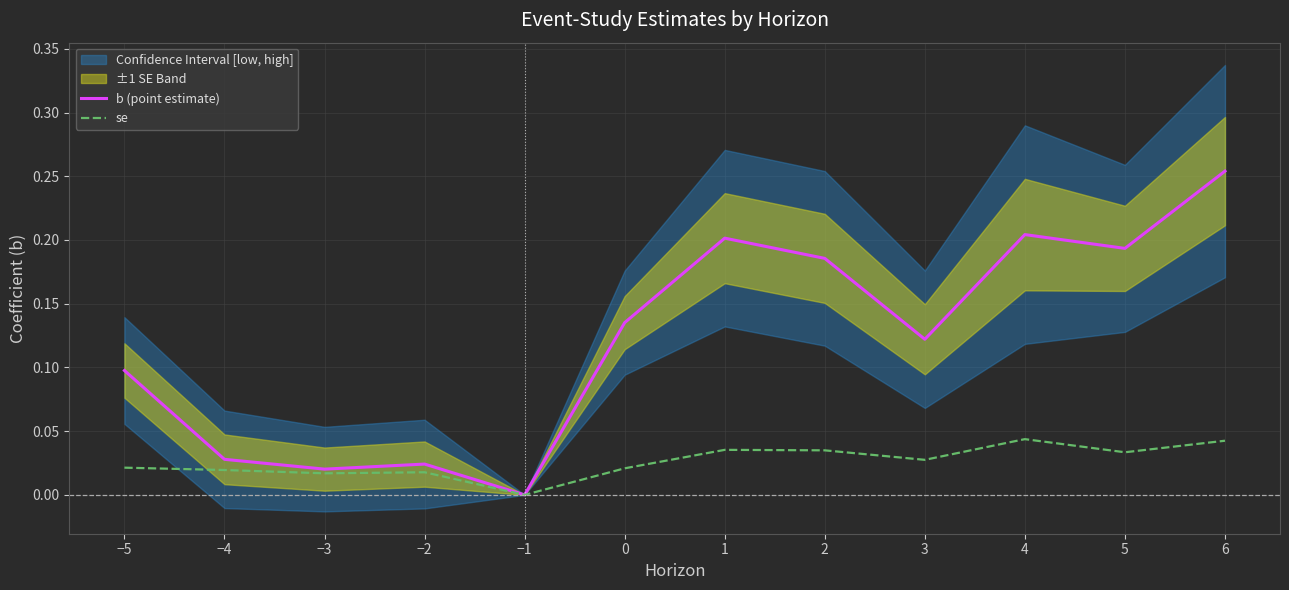

Which category has the lowest value in the se series?

−1